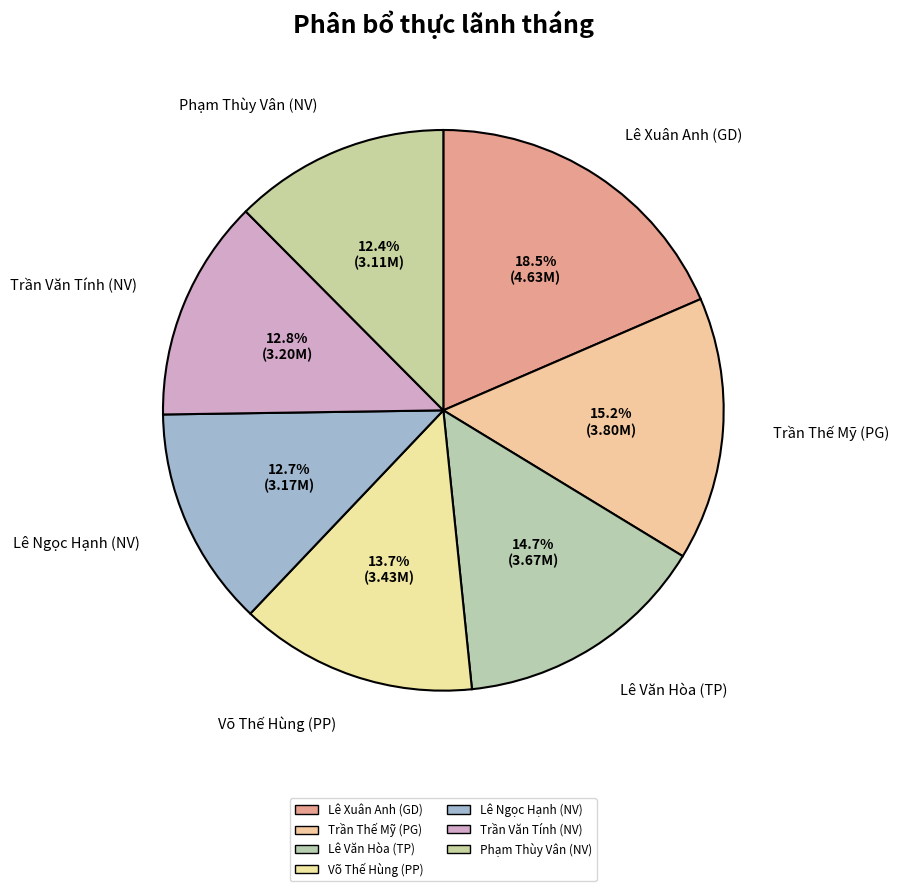

How many segments does this pie chart have?

7